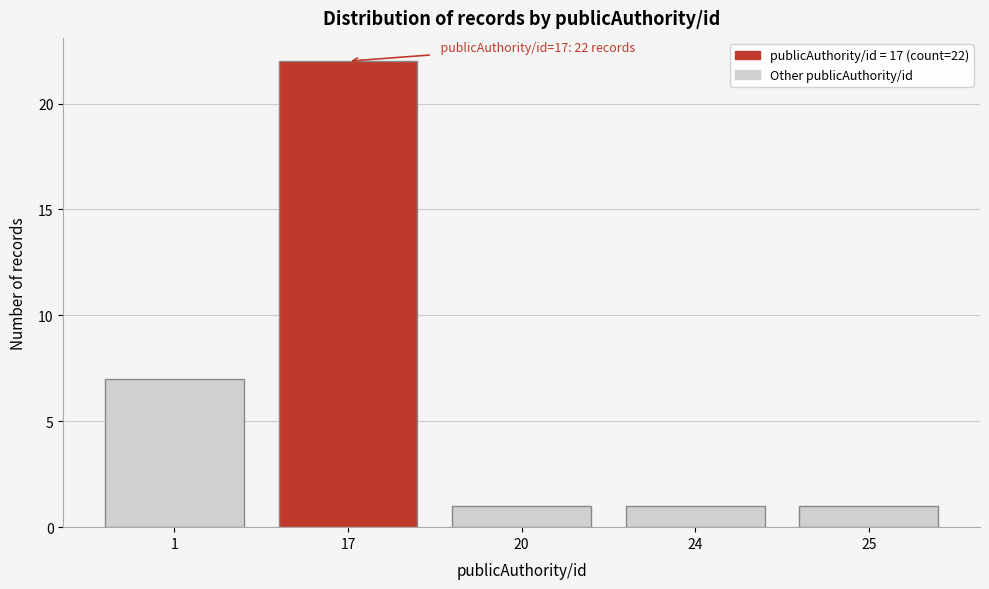

Reading left to right, transcribe all the data shown in this chart.

7	22	1	1	1